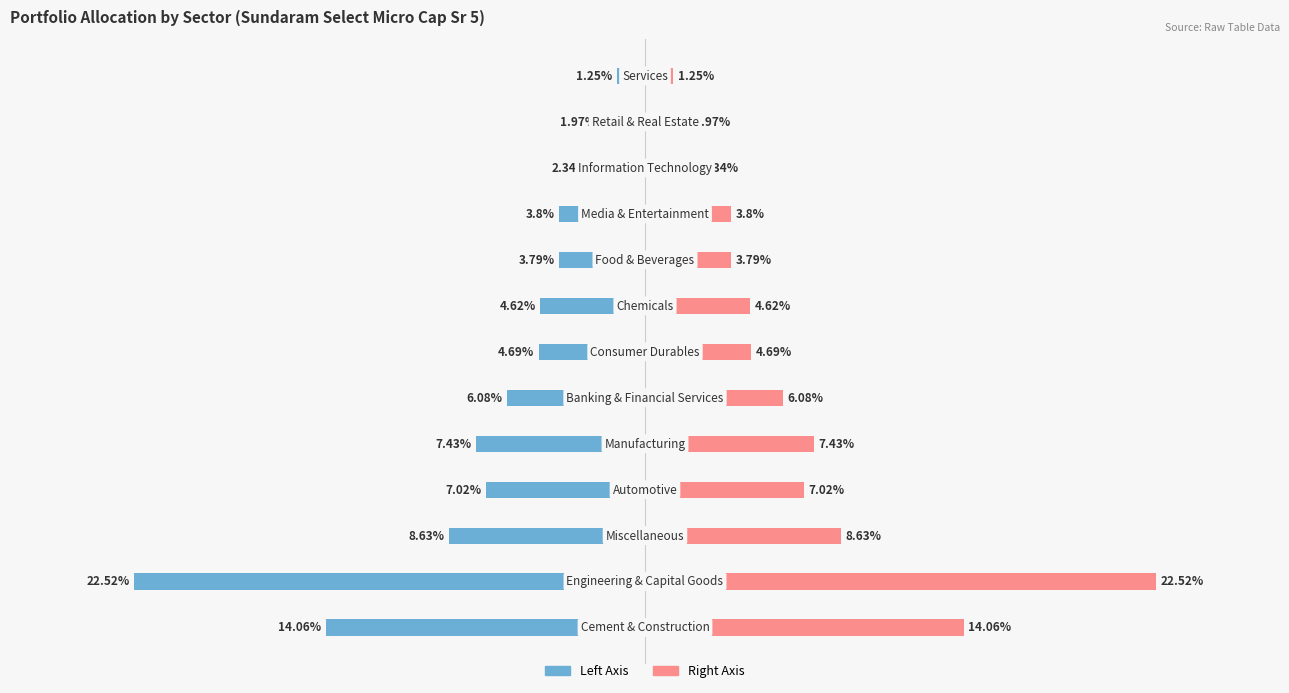

List the series in order of their overall mean, lowest first.

% Allocation (Left), % Allocation (Right)